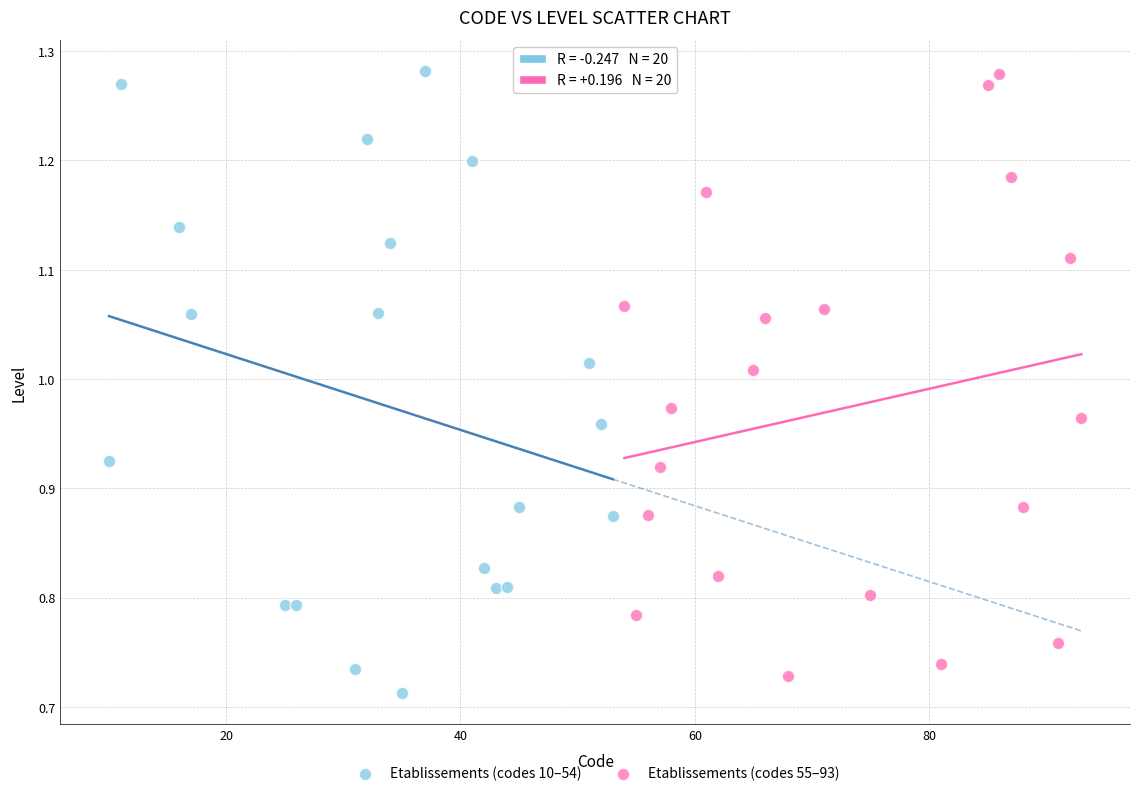

What are all the series names shown in the legend?

Etablissements (codes 10–54), Etablissements (codes 55–93)